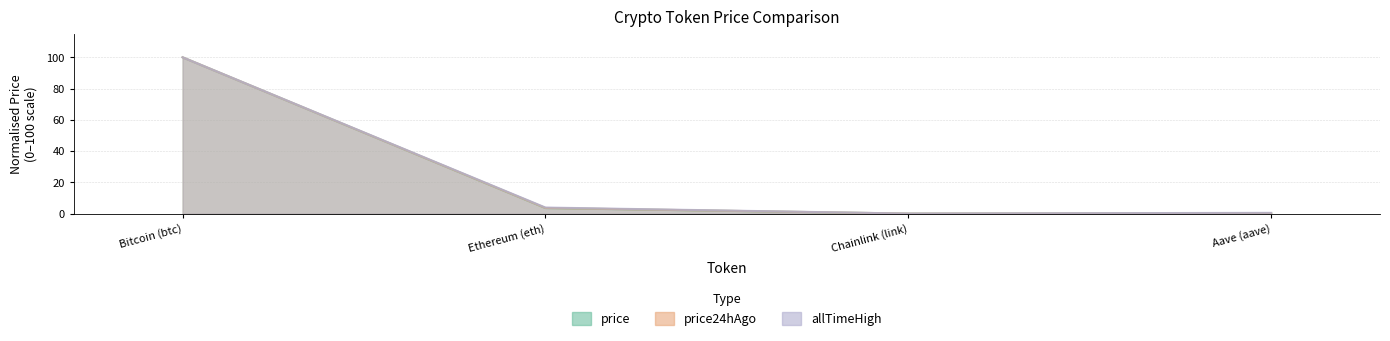

List the series in order of their peak value, highest first.

price, price24hAgo, allTimeHigh